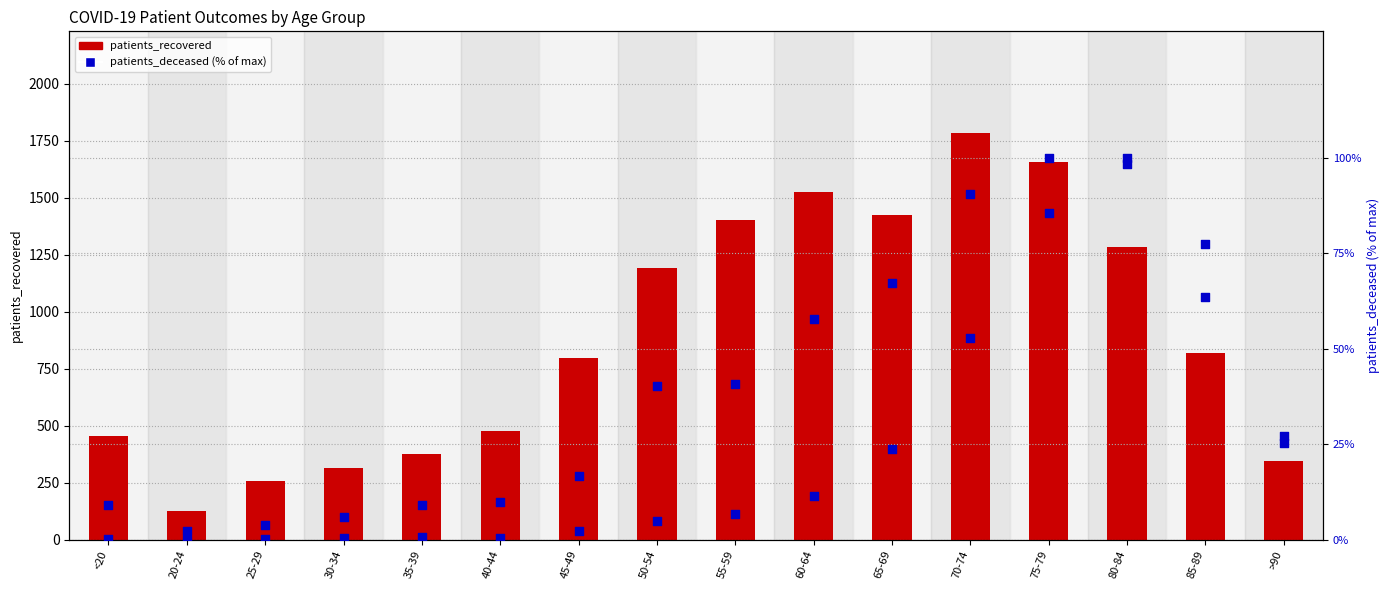

Which series has the largest Y range (max minus min)?

patients_recovered